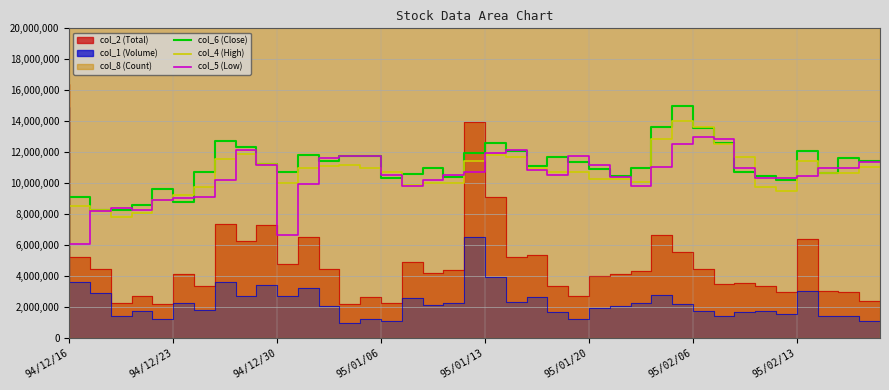

Which series has the largest total across all categories?

col_6 (Close)